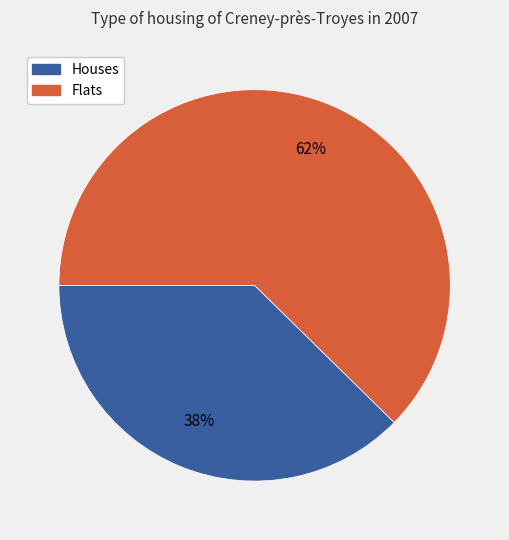

Does any single category account for the majority?

Yes